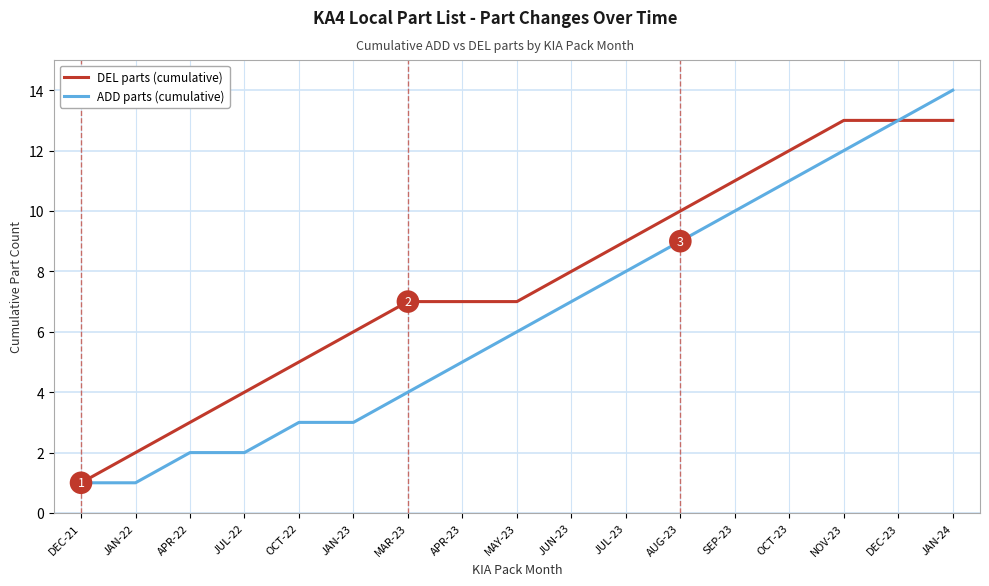

What is the maximum value for ADD parts (cumulative)?

14